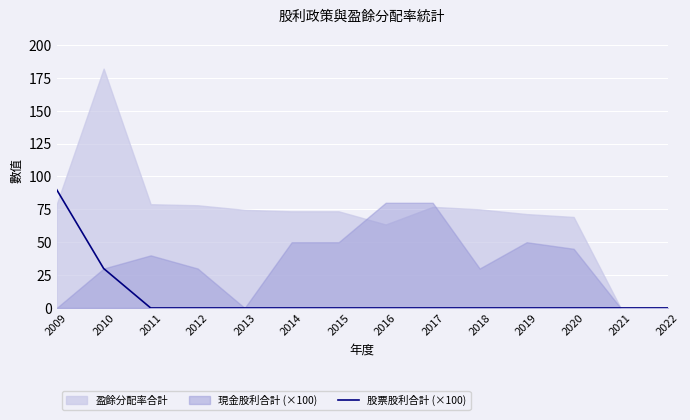

How many categories are shown in the chart?

14